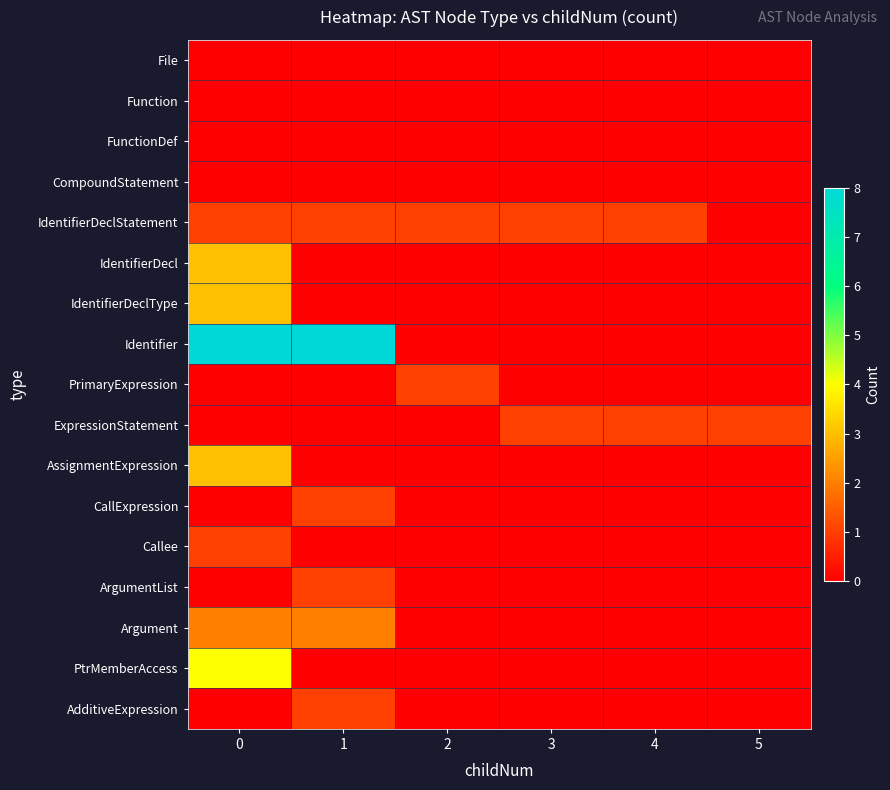

How many series are shown in this chart?

17